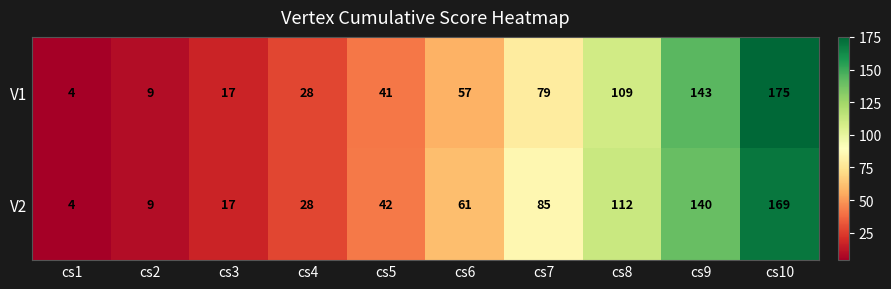

Is it true that V2 equals 42 at cs5?

True